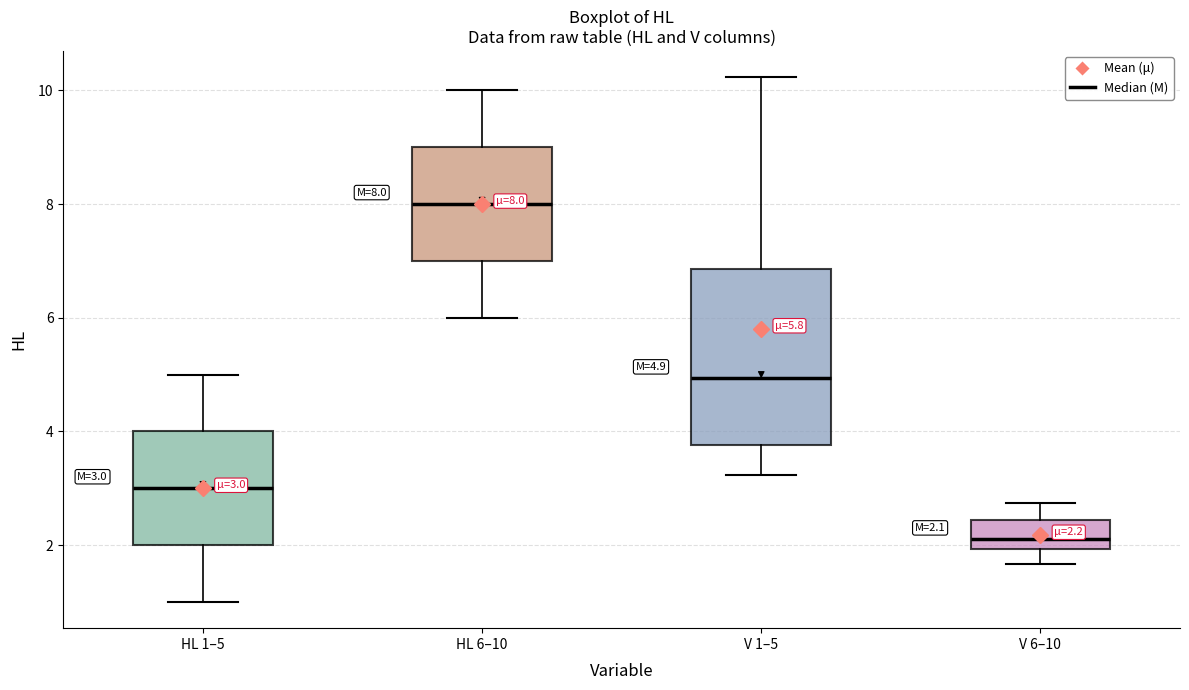

Which box's median line is the lowest?

V 6–10